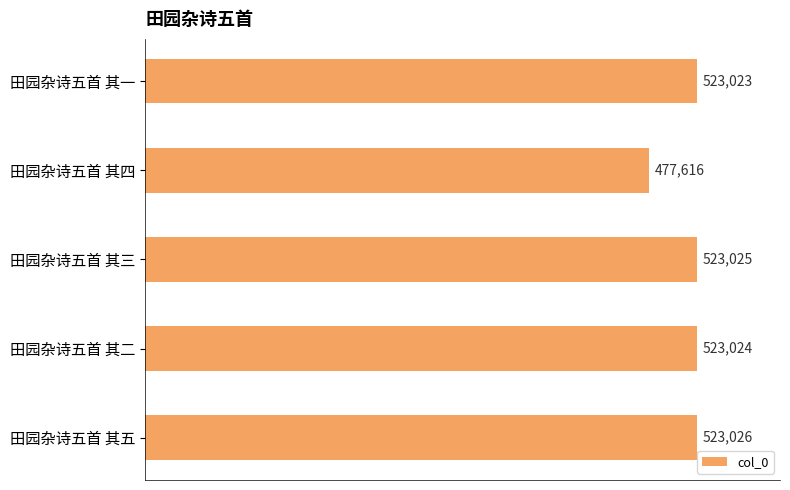

List the labels in order of value, smallest first.

田园杂诗五首 其四, 田园杂诗五首 其一, 田园杂诗五首 其二, 田园杂诗五首 其三, 田园杂诗五首 其五